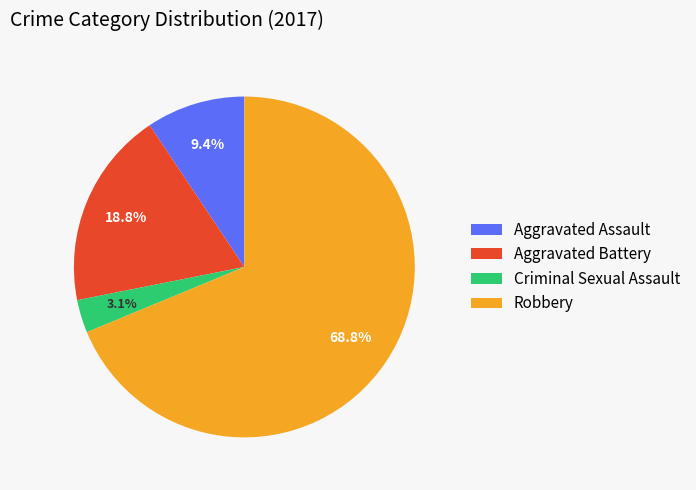

Is there any slice that represents more than half of the pie?

Yes